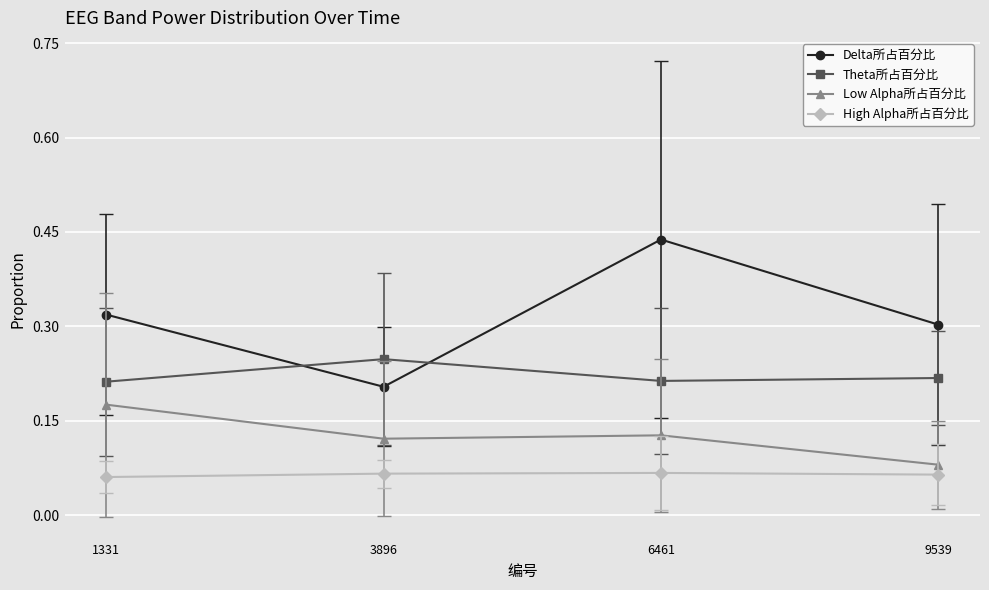

At which label does Theta所占百分比 reach its peak?

3896